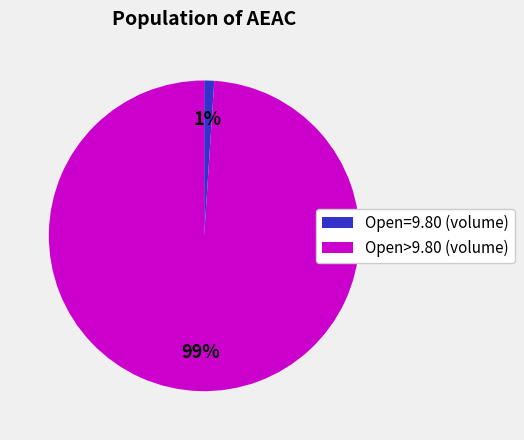

Which category has the biggest portion of the pie?

Open>9.80 (volume)